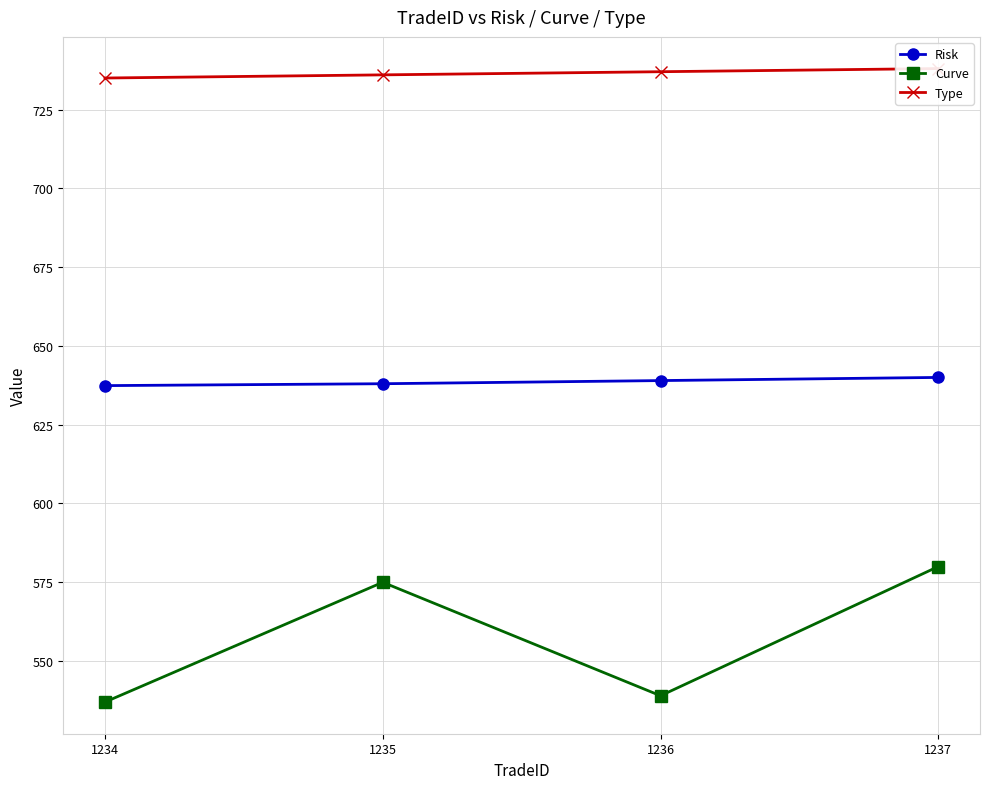

What is the average value of the Type series?

736.5